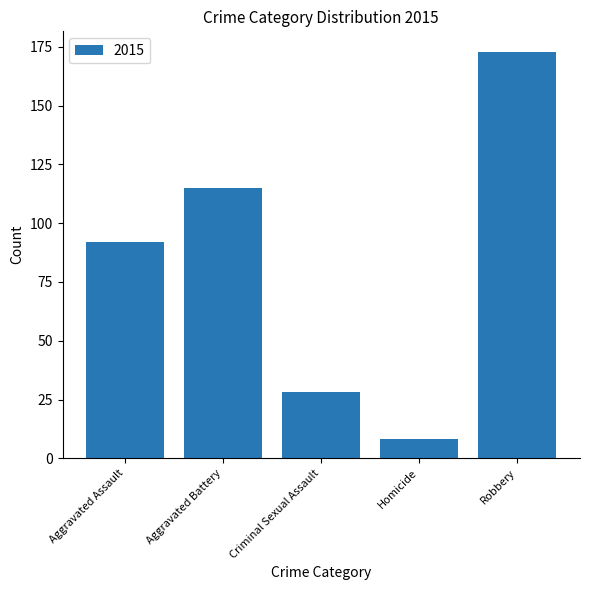

How many bars are there in total?

5